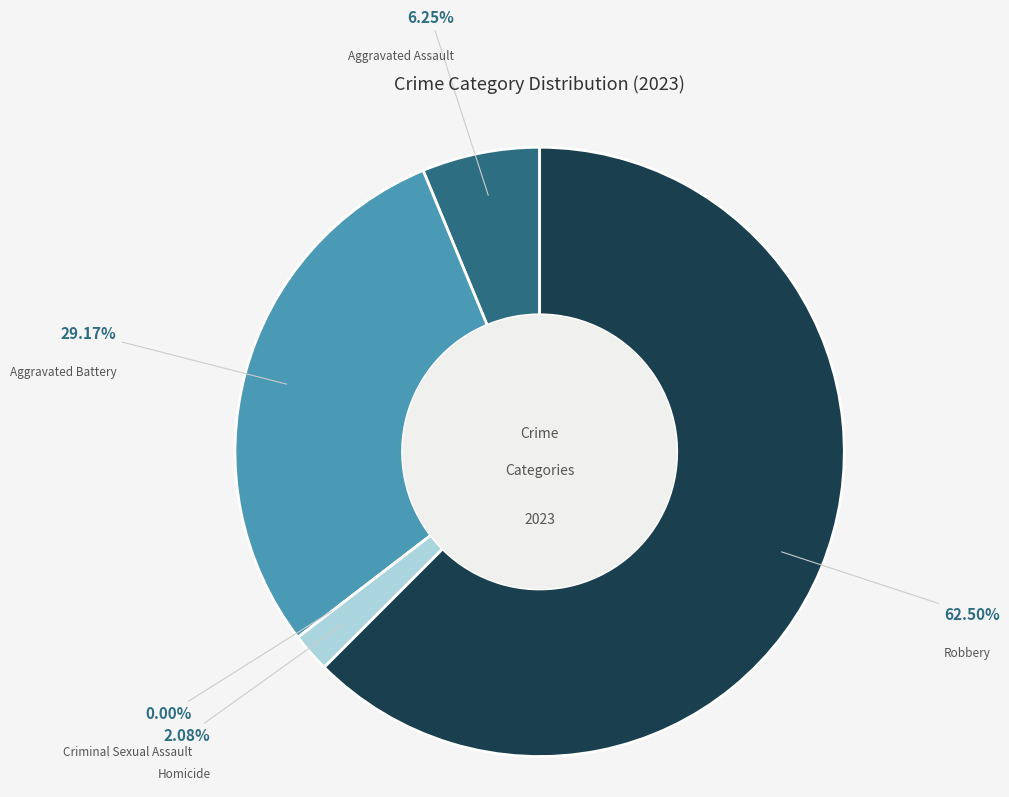

Is there any slice that represents more than half of the pie?

Yes